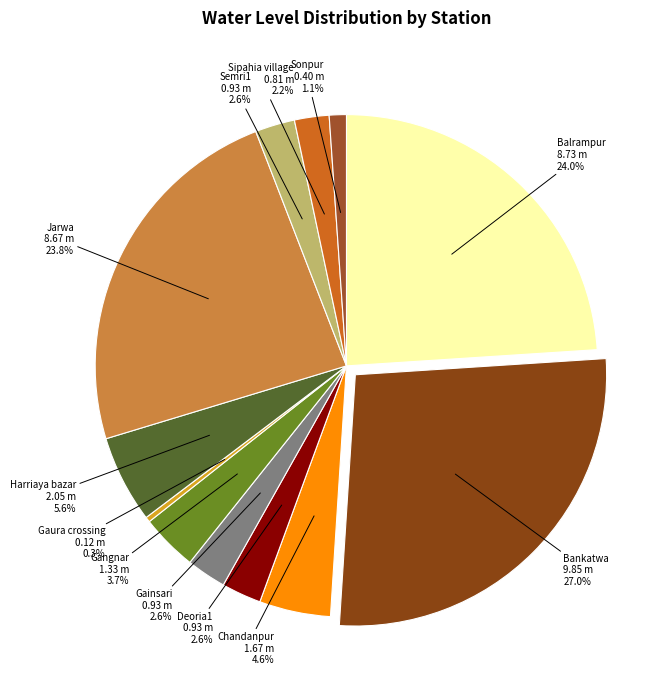

Does Gaura crossing account for over 50% of the chart?

No